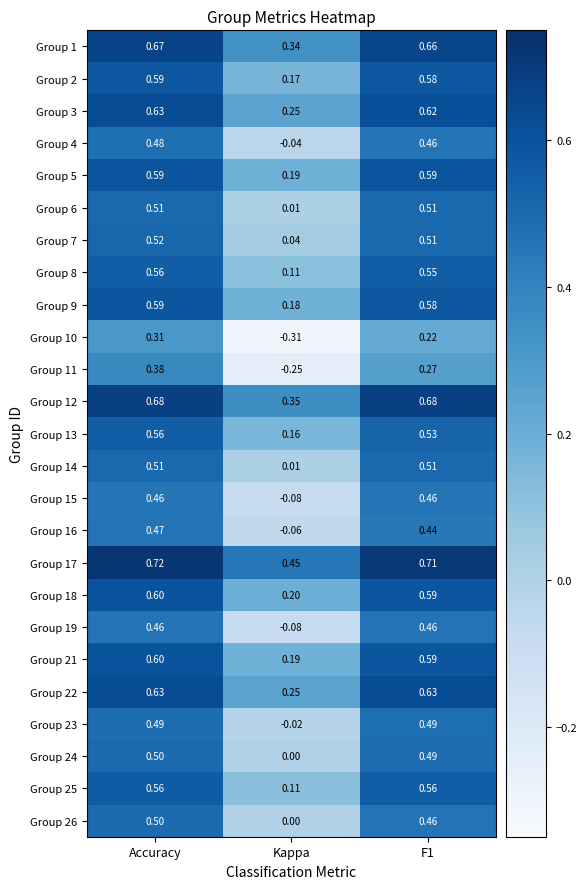

Where does the Group 11 series first go above 0?

Accuracy